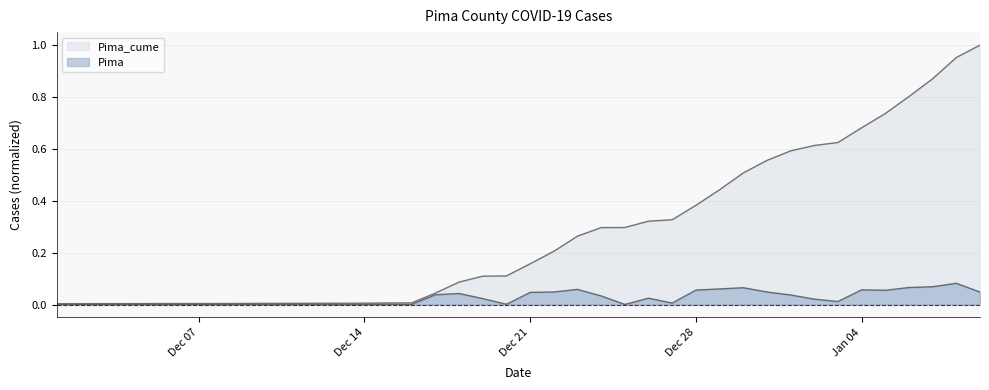

How many categories are shown in the chart?

40